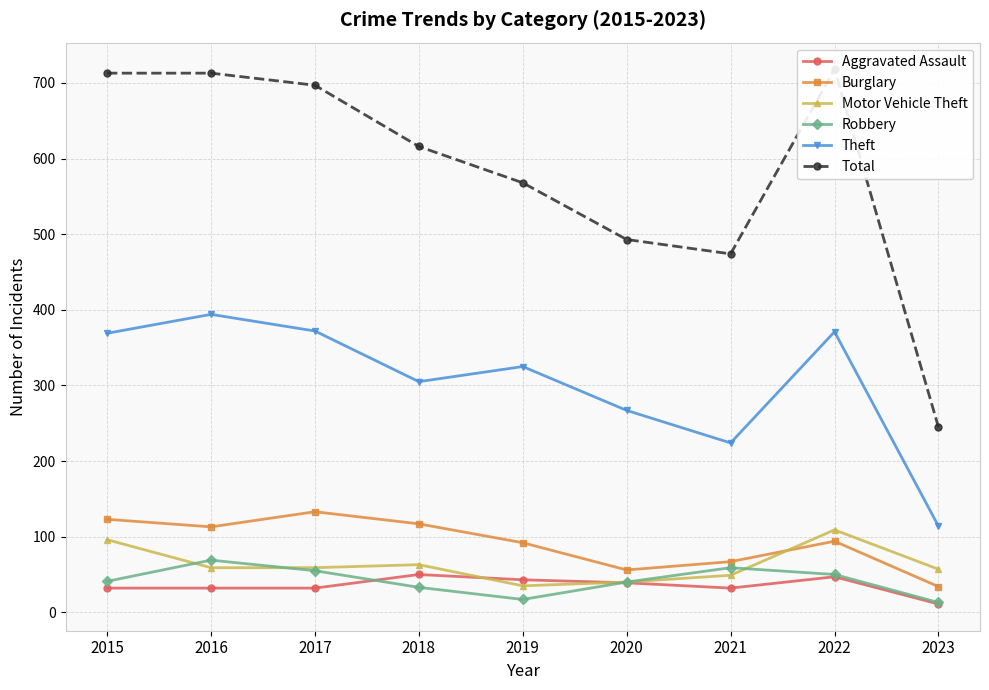

Which series has the largest total across all categories?

Total